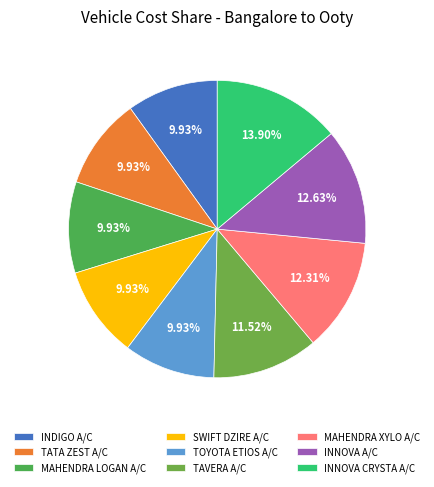

Between INNOVA A/C and TOYOTA ETIOS A/C, which is larger?

INNOVA A/C